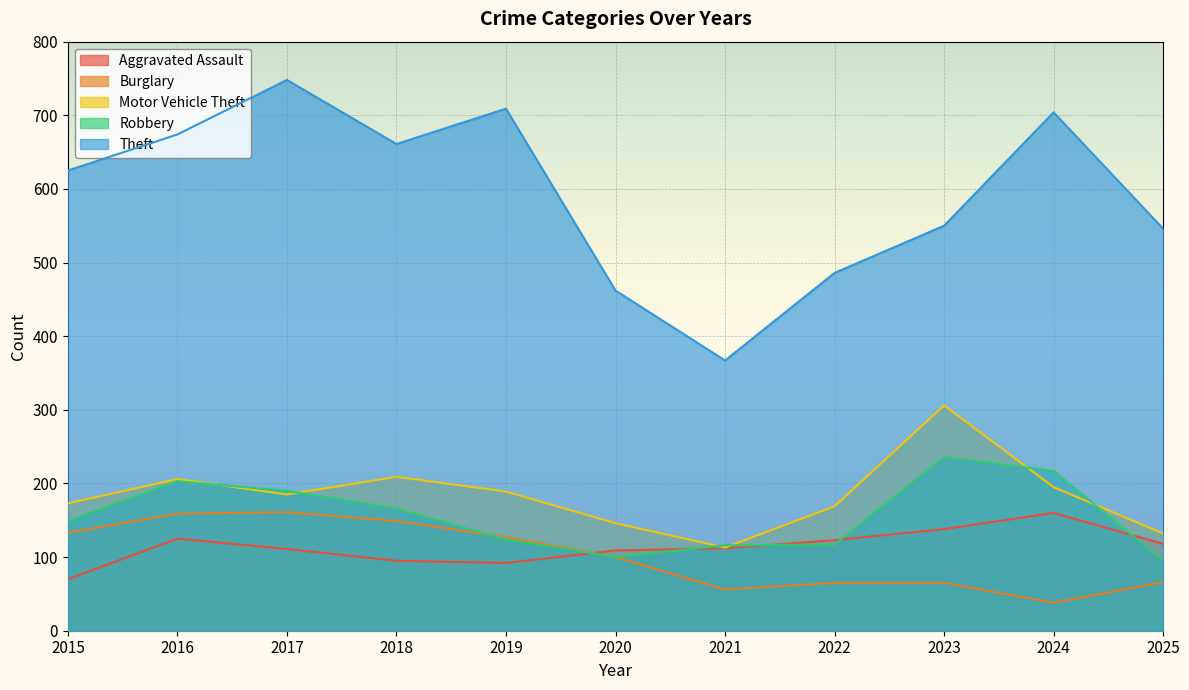

In Motor Vehicle Theft, how many points are lower than both neighbors (excluding endpoints)?

2